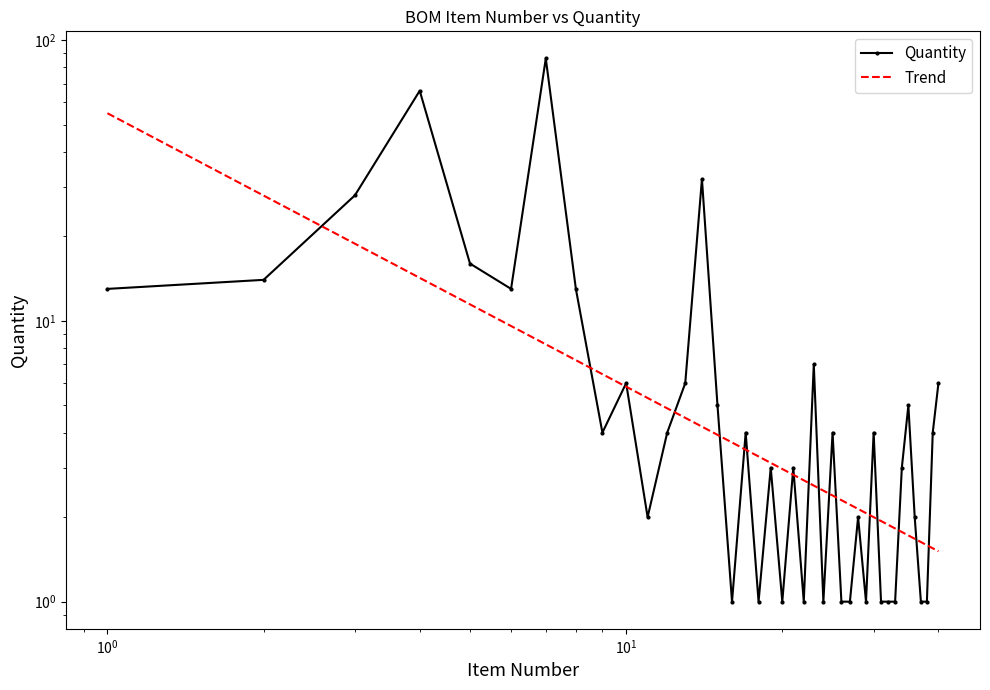

At which label does the data first exceed 4?

1